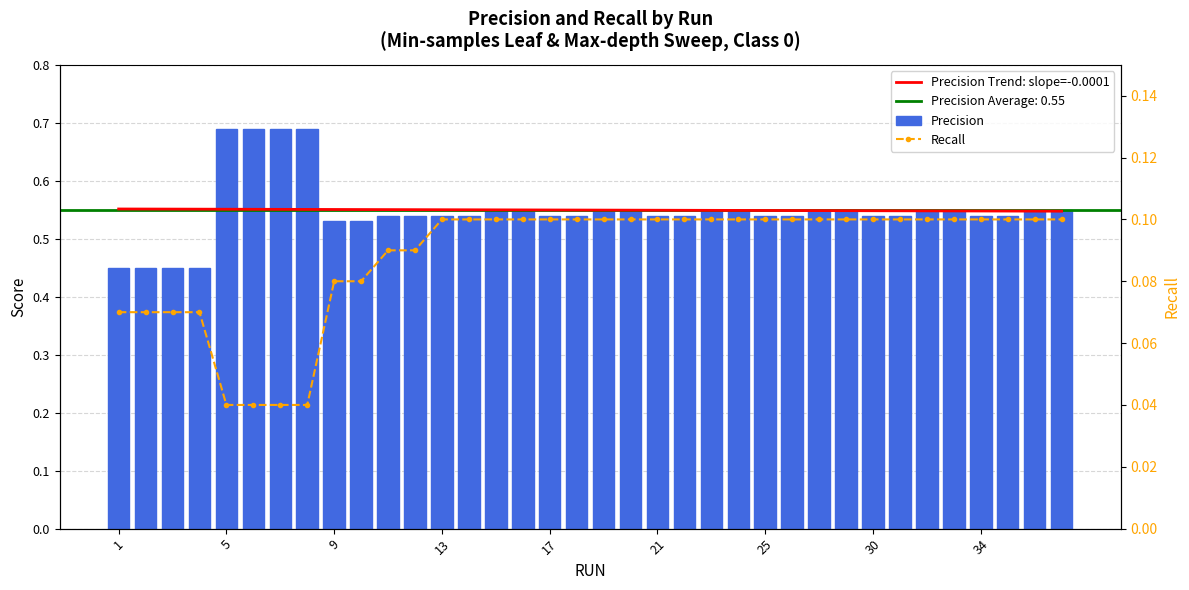

What is the value of the Precision bar at the 7th from the left?

0.7